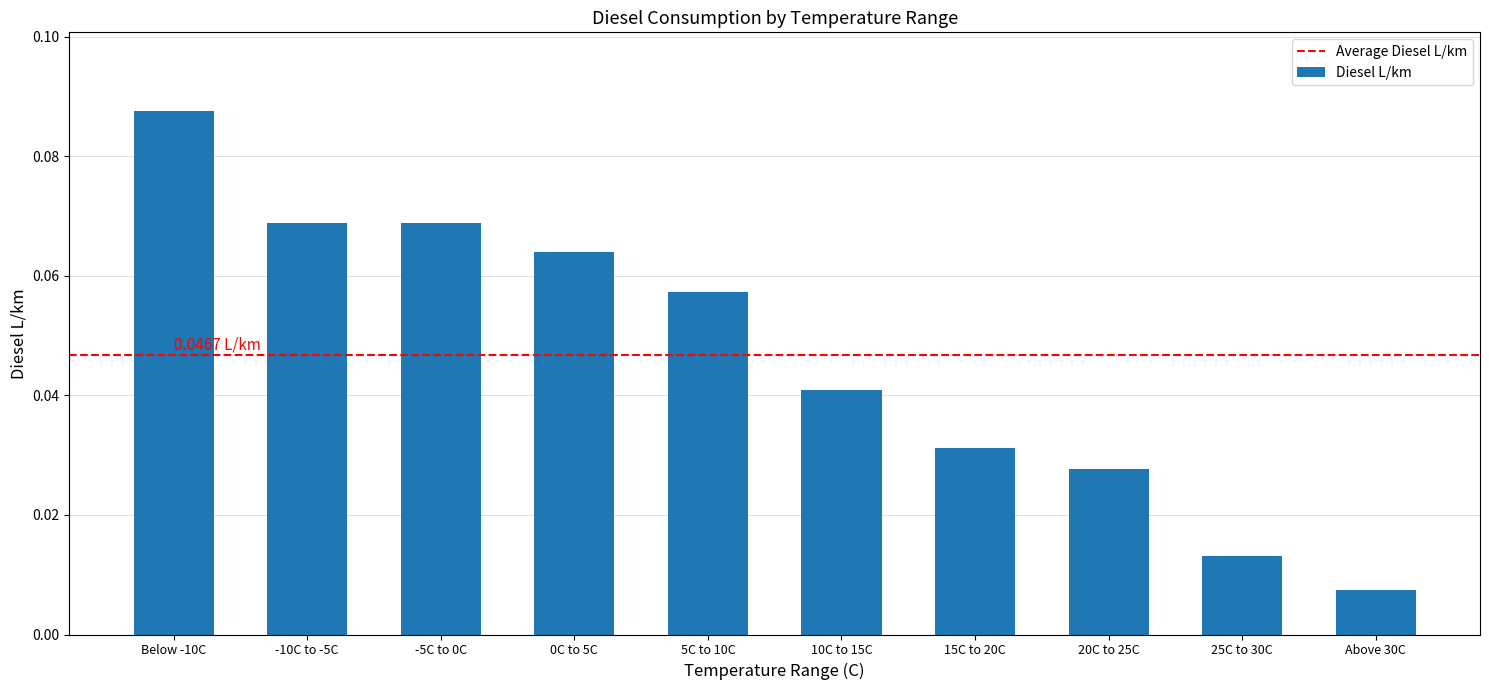

What is the sum of all values?

0.5